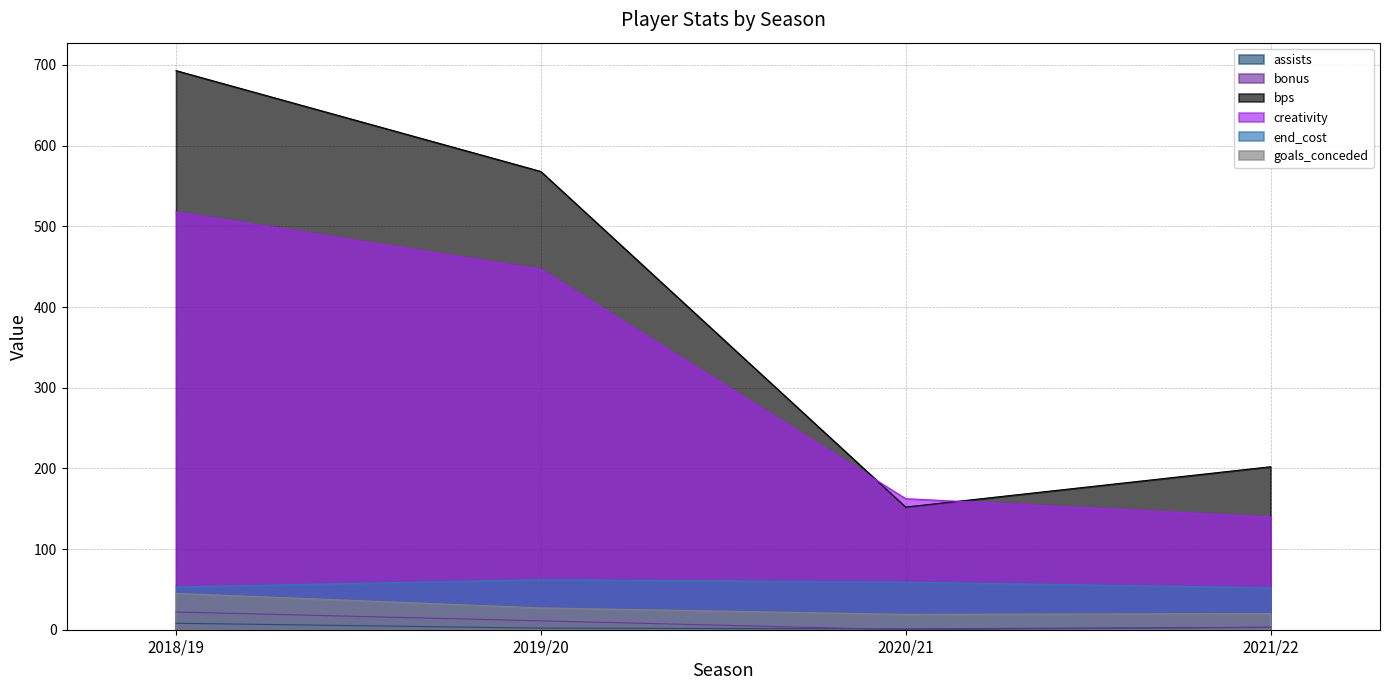

How many lines are shown in the chart?

6